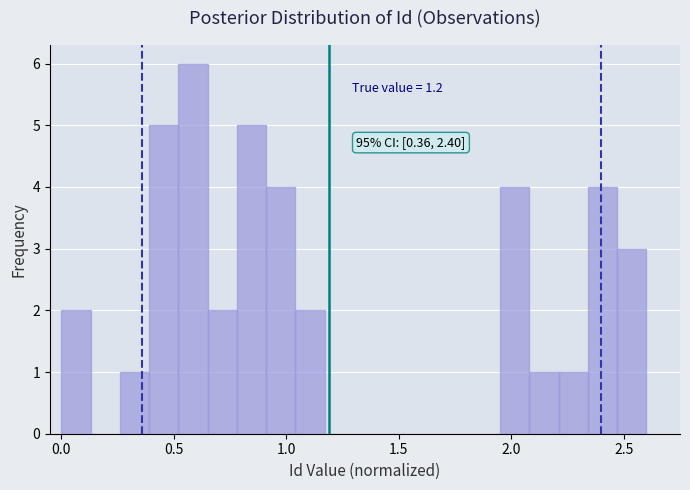

Read against the x-axis, roughly where is the centre of the tallest bar?

0.60